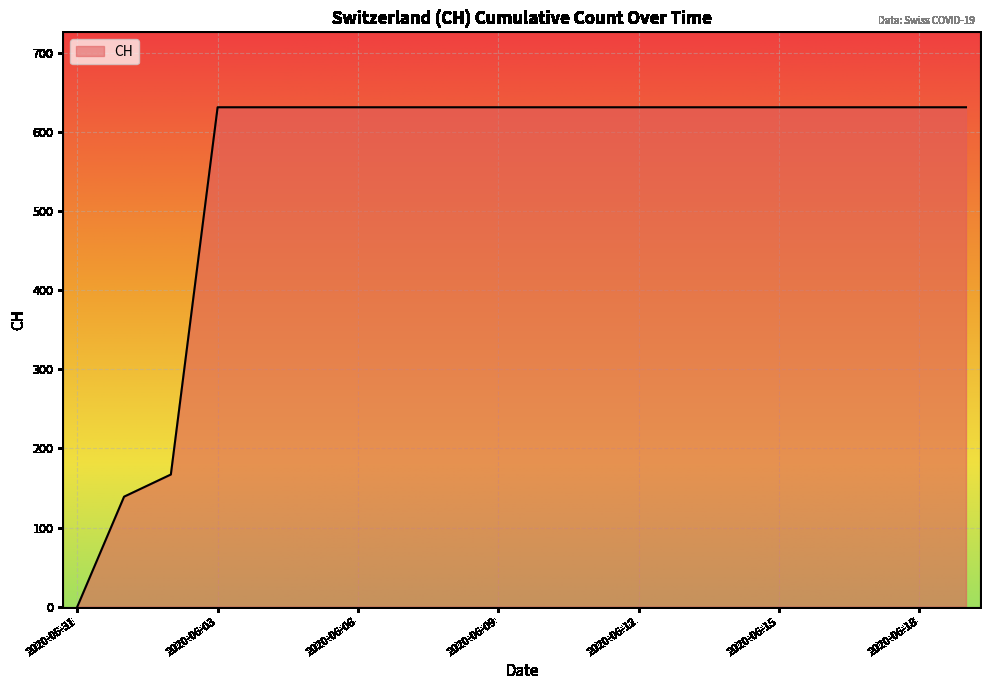

What is the greatest value displayed?

631